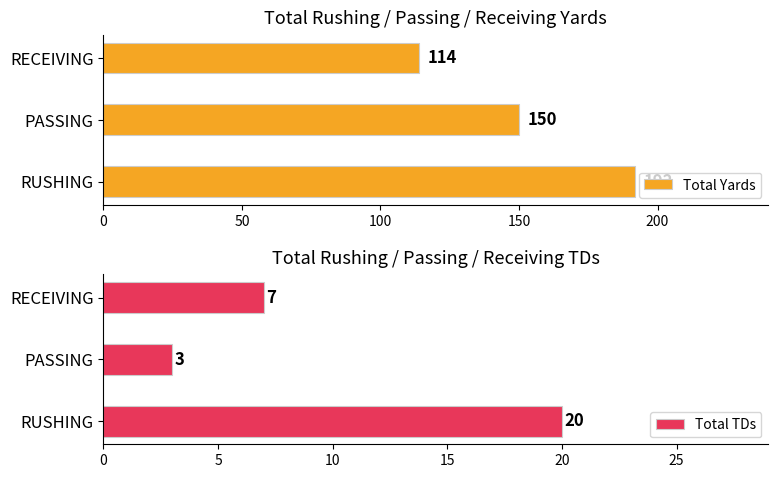

Reading right to left, what are all the values shown in this chart?

Total Yards: 114	150	192
Total TDs: 7	3	20